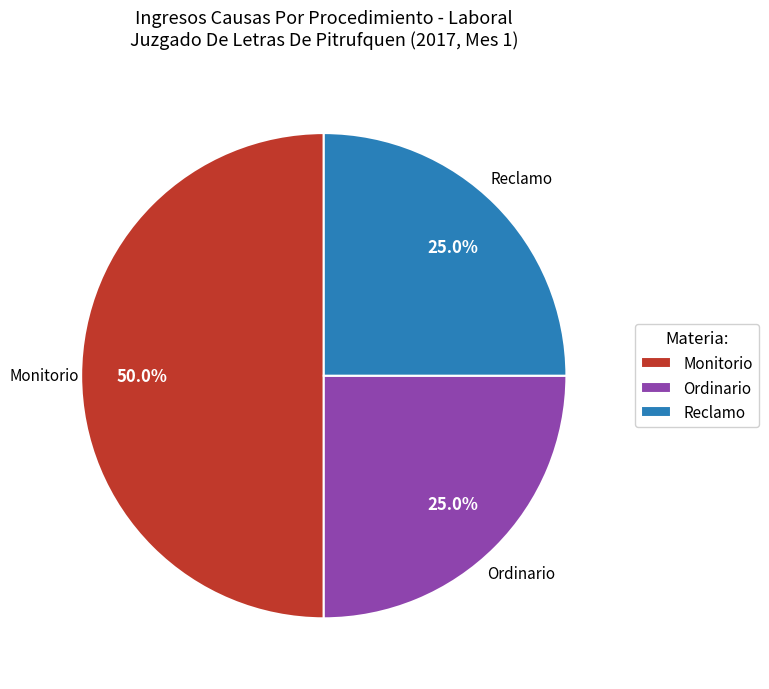

Count the number of slices in the pie.

3